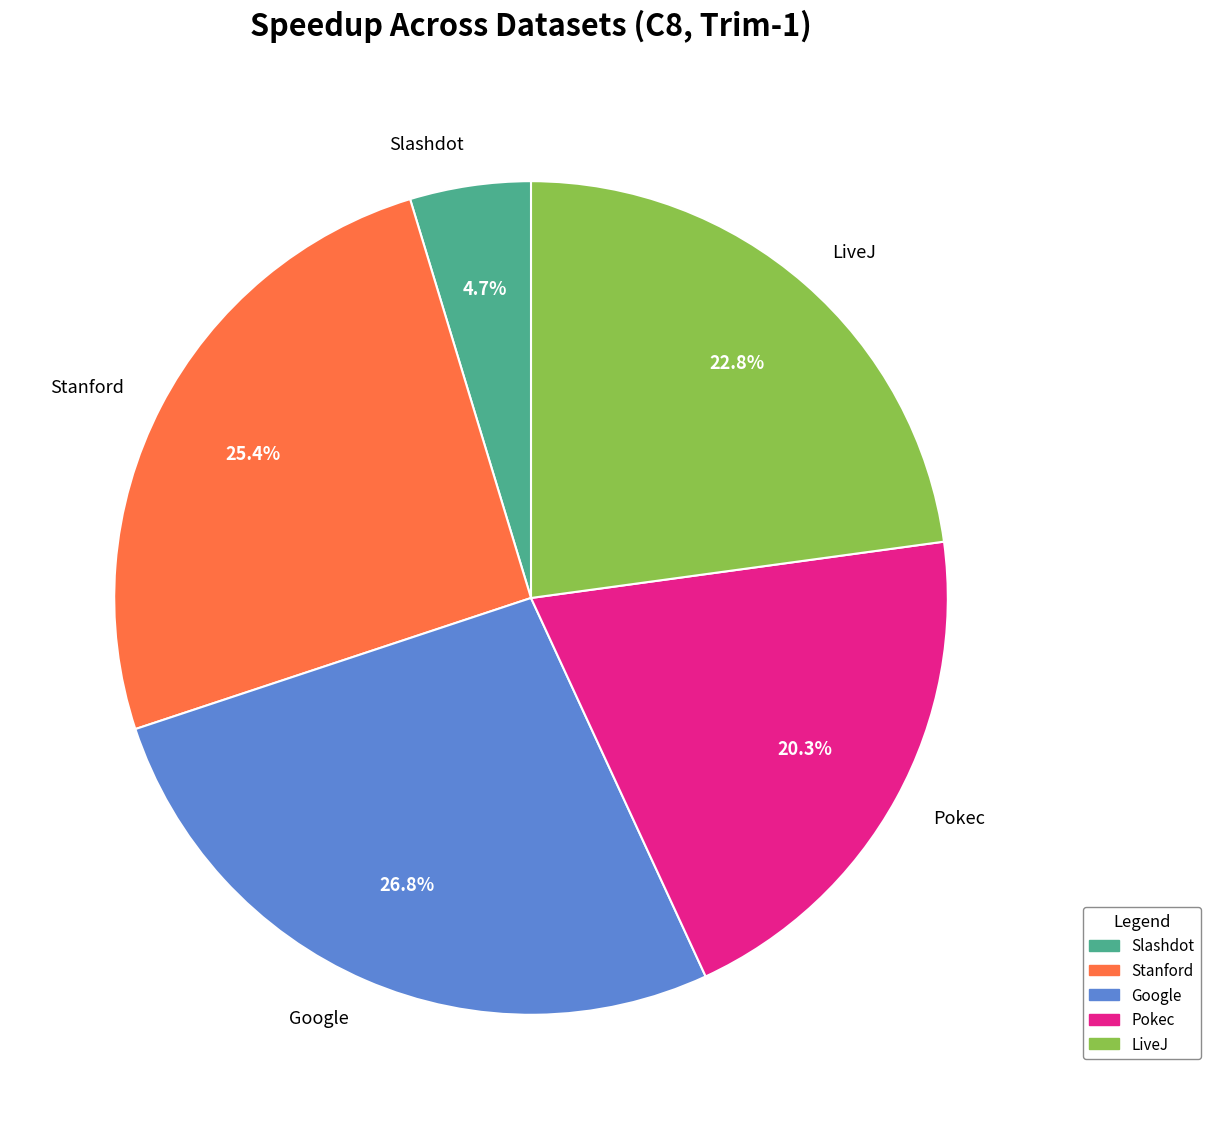

To the nearest percent, what portion does Stanford represent?

25%